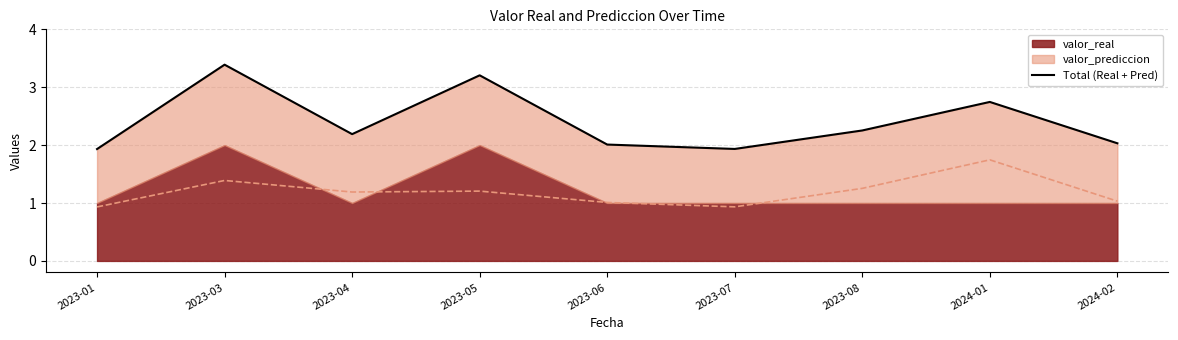

True or false: there are more than 0 points higher than both neighbors.

True